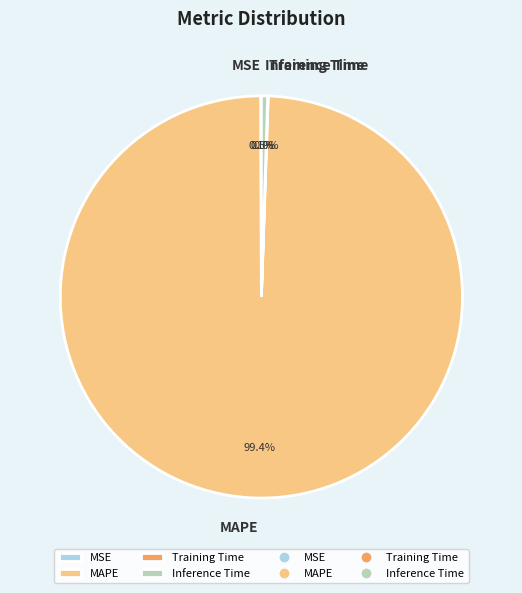

Which slice is the largest?

MAPE